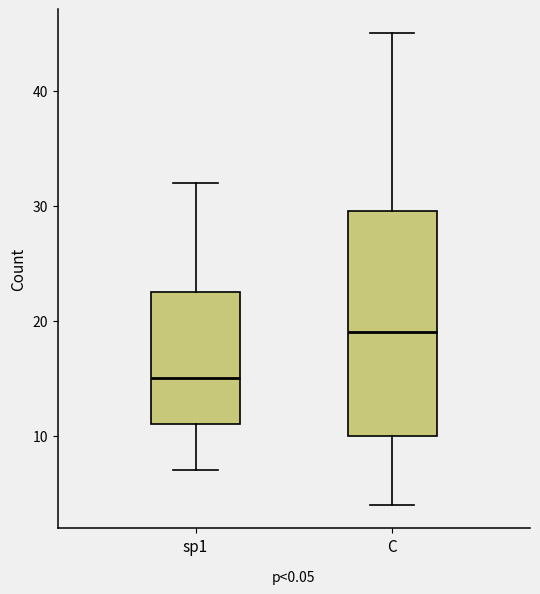

Where does the median line of the box for C sit on the y-axis? The values are not printed on the chart, so give them approximately, as read against the axis.

19